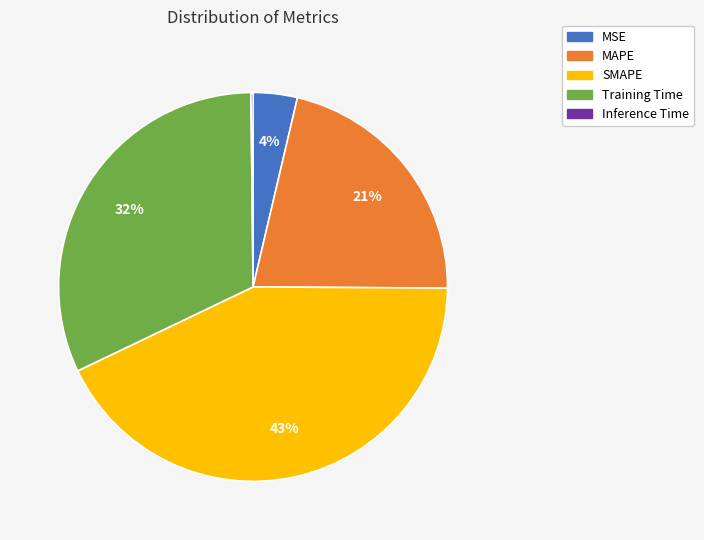

Is it true that MAPE is 21% of the pie?

True